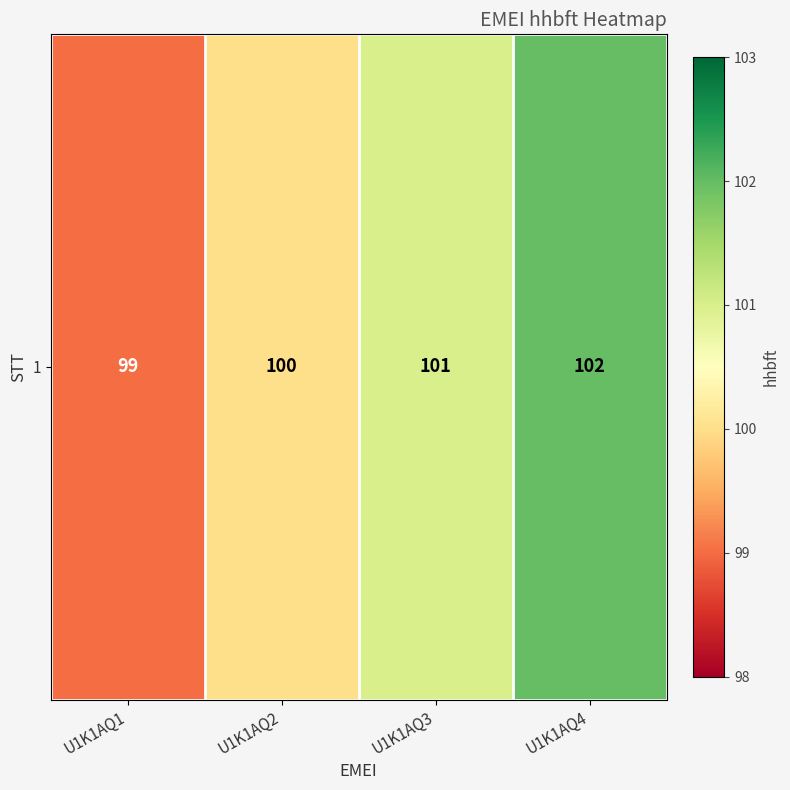

What is the ratio of the value at U1K1AQ1 to the value at U1K1AQ4?

1.0